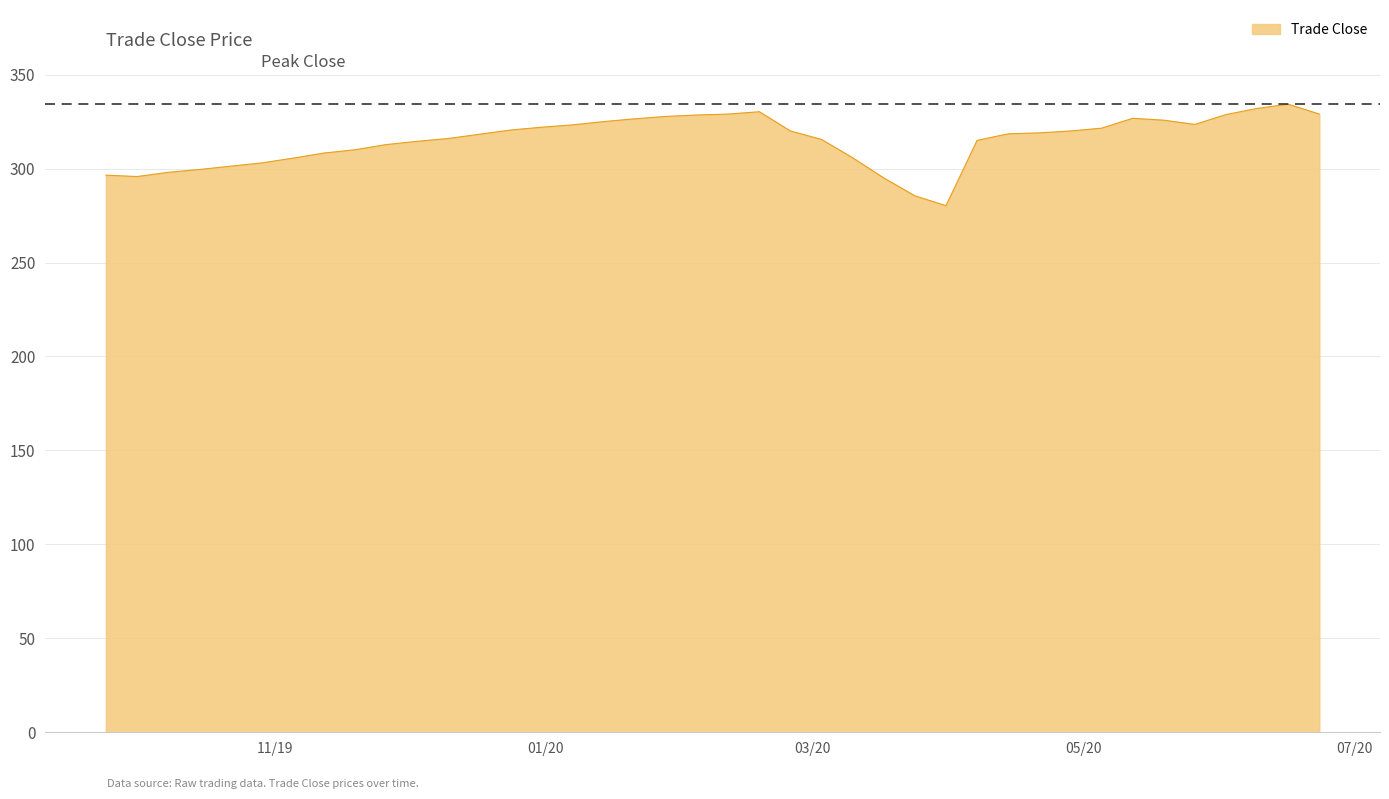

Rank the categories by value from lowest to highest.

2020-03-31, 2020-03-24, 2020-03-17, 2019-10-01, 2019-09-24, 2019-10-08, 2019-10-15, 2019-10-22, 2019-10-29, 2019-11-05, 2020-03-10, 2019-11-12, 2019-11-19, 2019-11-26, 2019-12-03, 2020-04-07, 2020-03-03, 2019-12-10, 2019-12-17, 2020-04-14, 2020-04-21, 2020-02-25, 2020-04-28, 2019-12-24, 2020-05-05, 2019-12-31, 2020-01-07, 2020-05-26, 2020-01-14, 2020-05-19, 2020-01-21, 2020-05-12, 2020-01-28, 2020-02-04, 2020-06-02, 2020-02-11, 2020-06-23, 2020-02-18, 2020-06-09, 2020-06-16